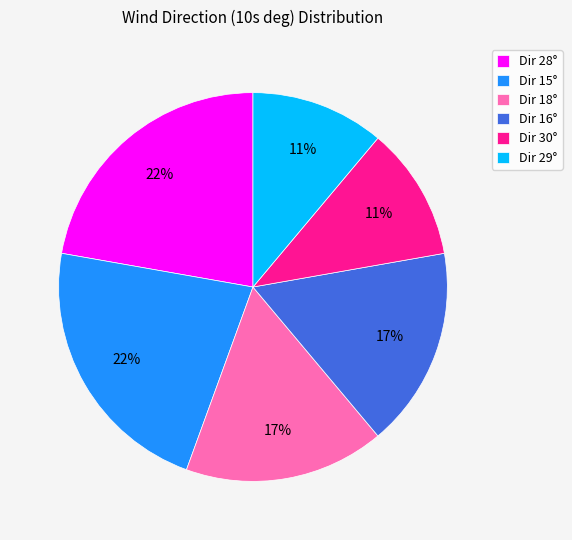

What is the ratio of the value at Dir 16° to the value at Dir 28°?

0.8